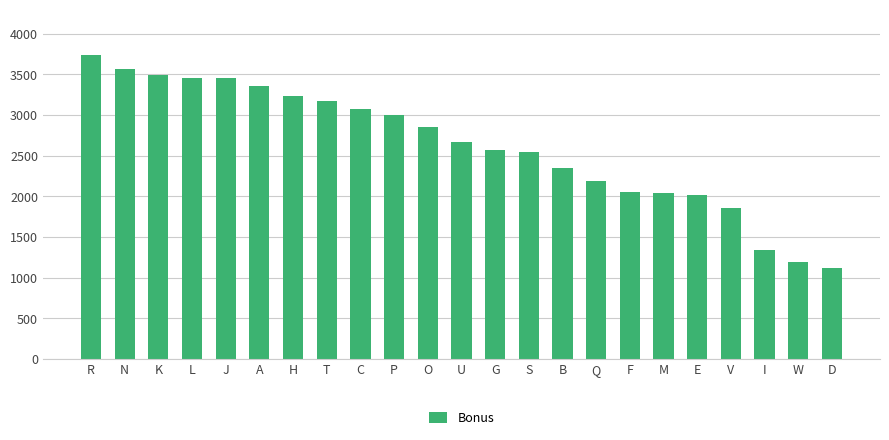

How many distinct data groups are displayed?

1